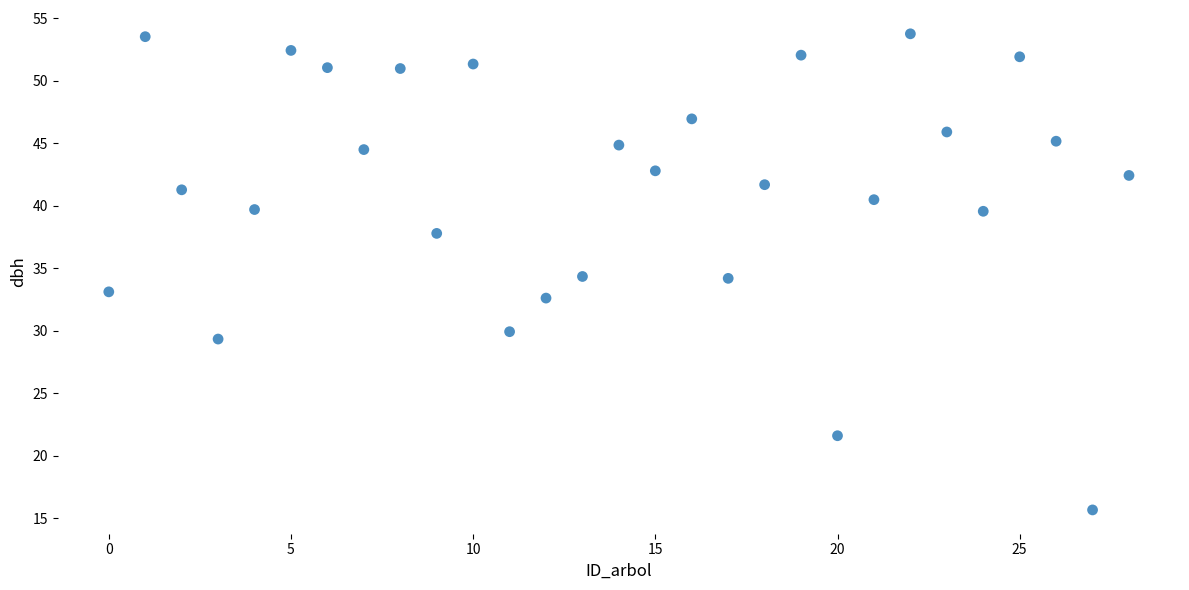

What is the range of Y values (max minus min)?

38.1